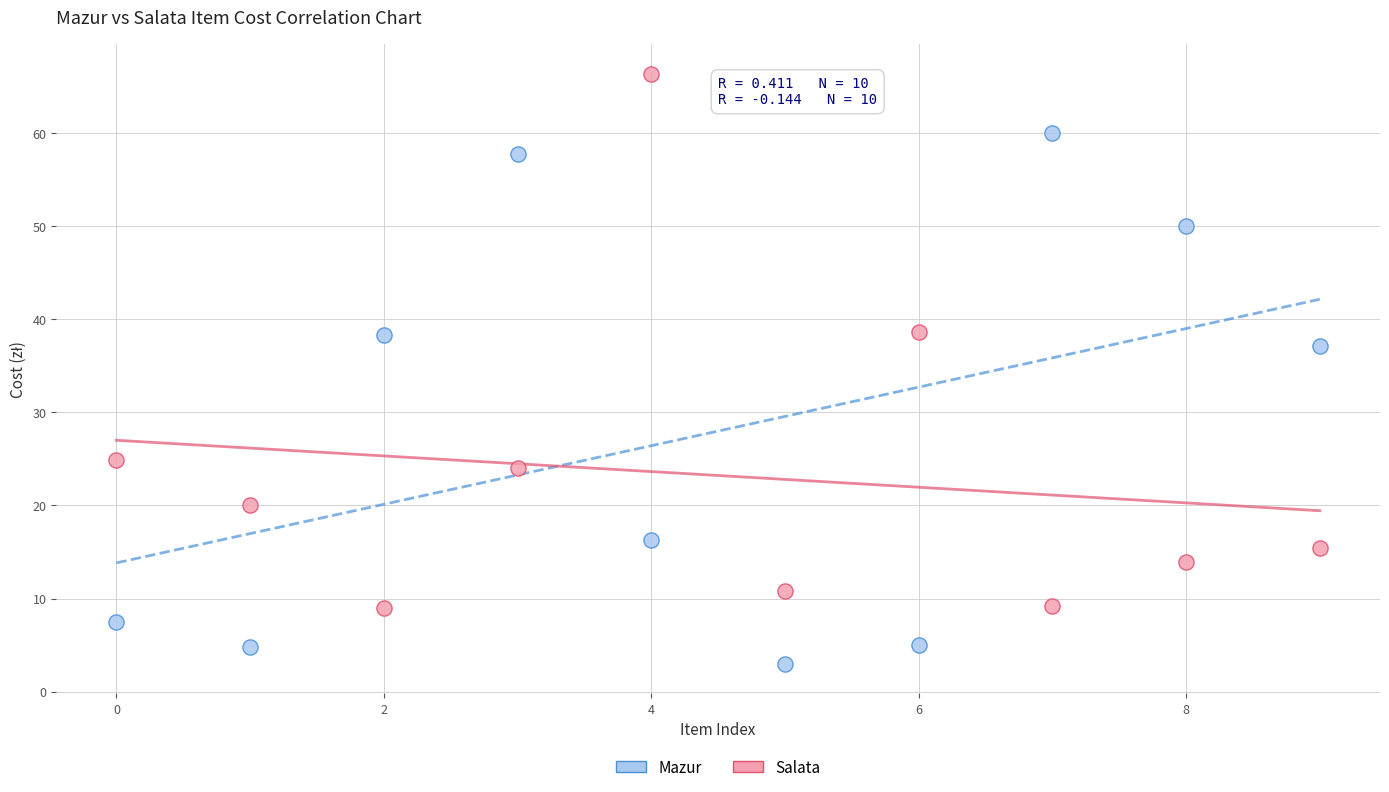

Which series reaches the maximum Y coordinate?

Salata